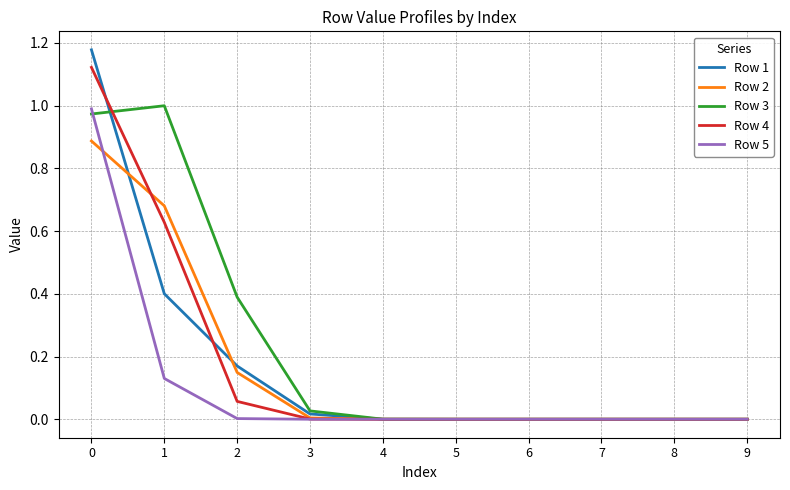

What is the sum of all Row 4 values?

1.8